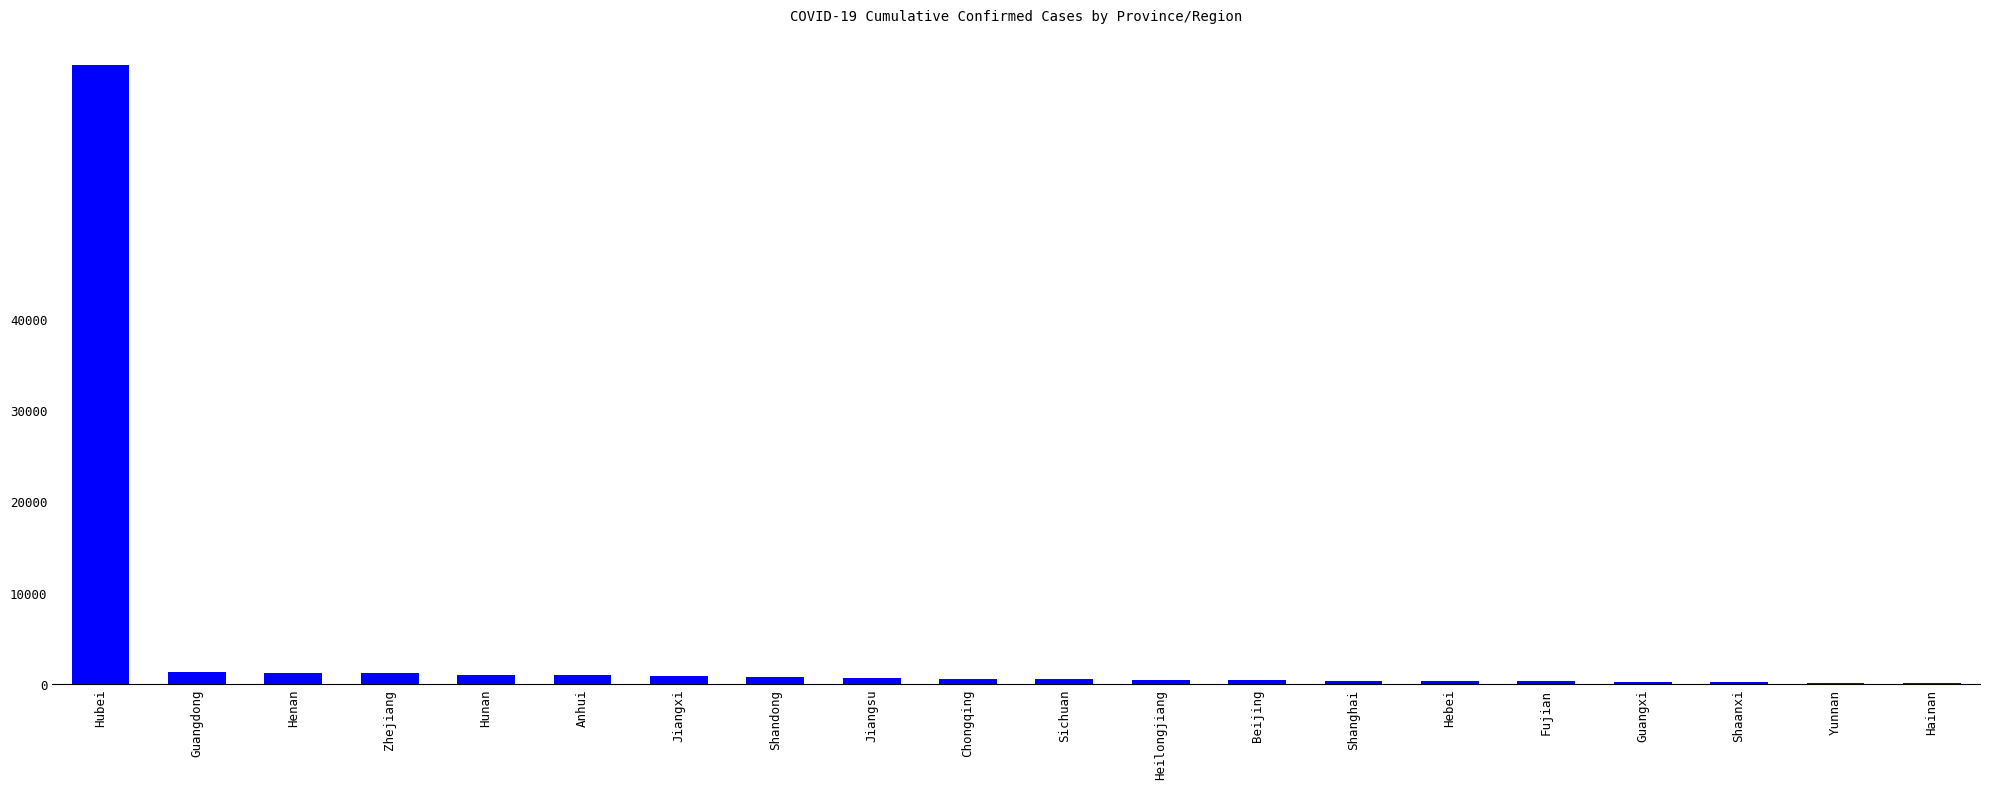

True or false: the data shows 935 at Jiangxi.

True